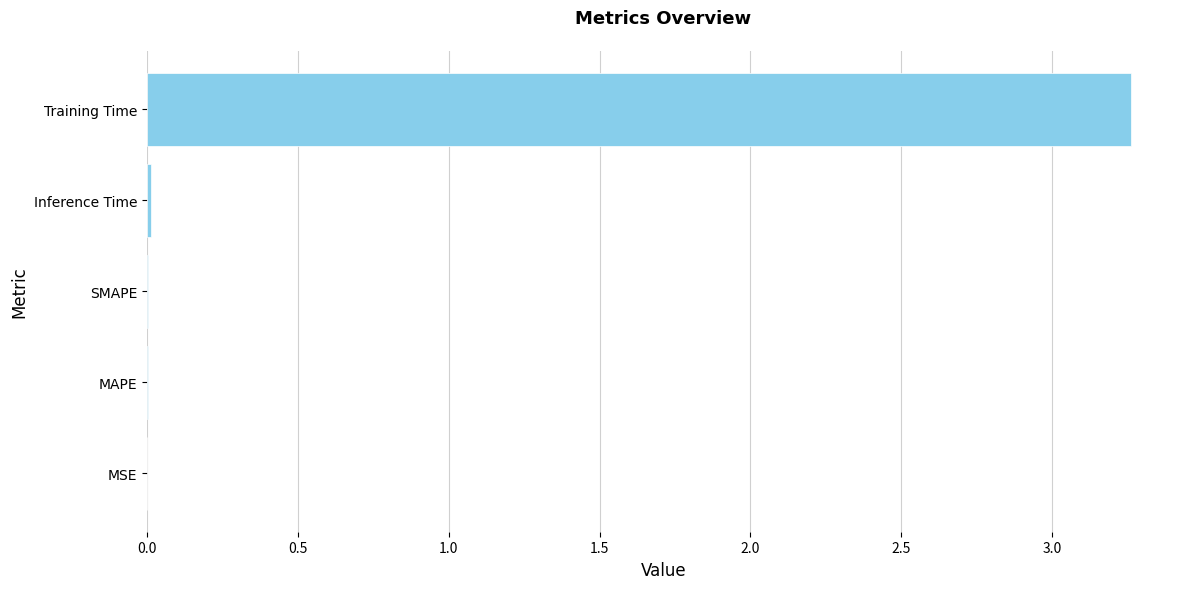

At which category does the chart reach its peak across all series?

Training Time